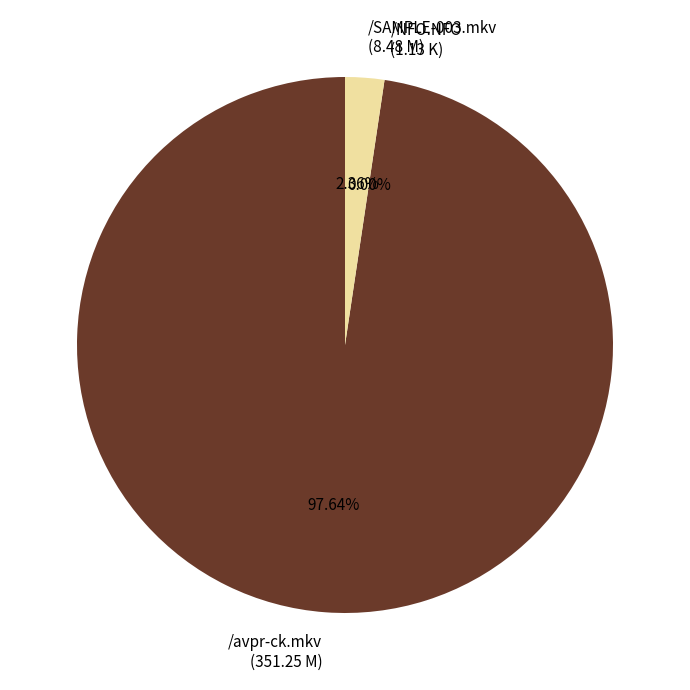

To the nearest percent, what portion does /avpr-ck.mkv represent?

97%